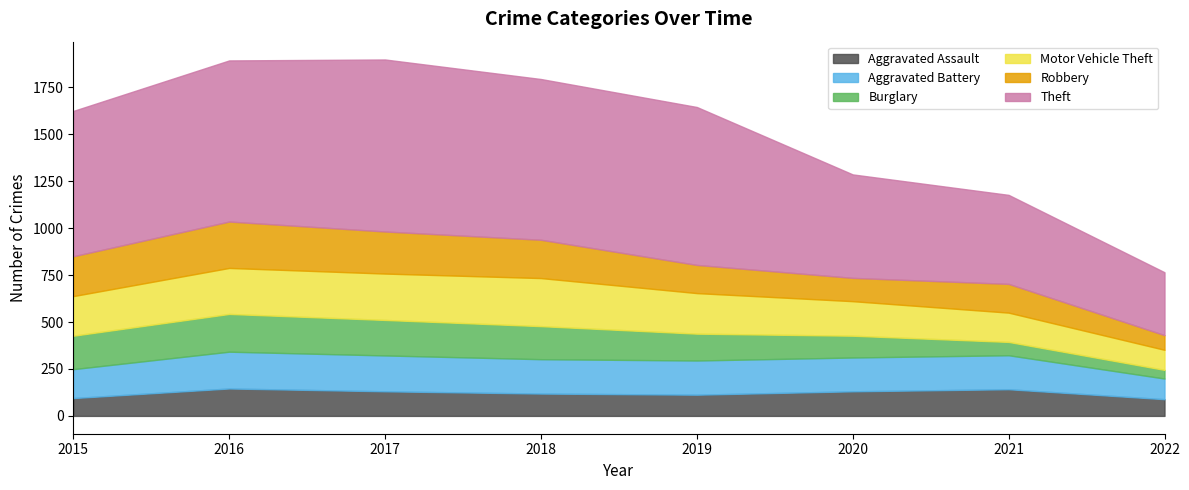

In Burglary, how many points are higher than both neighbors (excluding endpoints)?

1